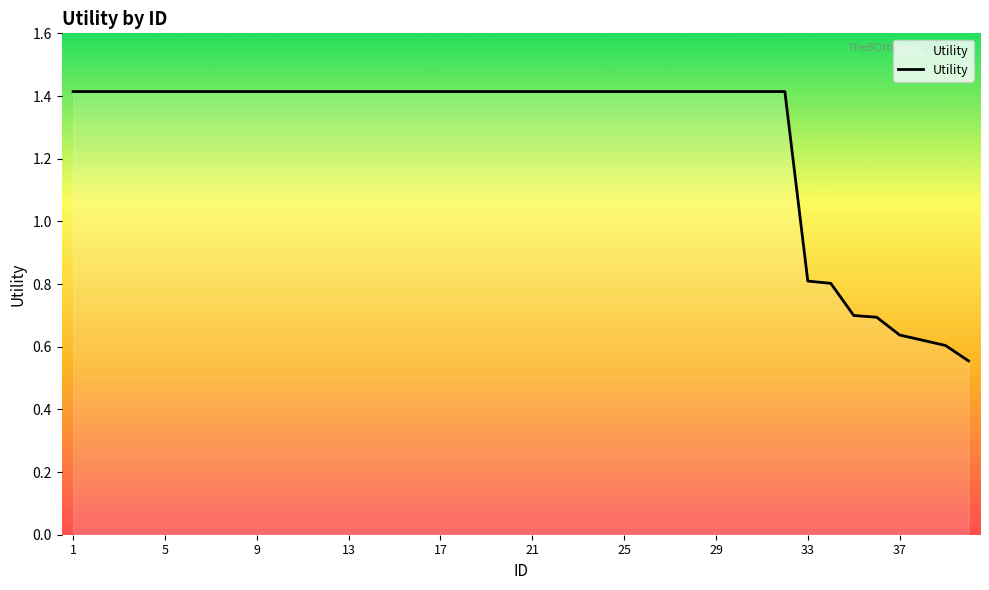

What is the maximum value shown in the chart?

1.4